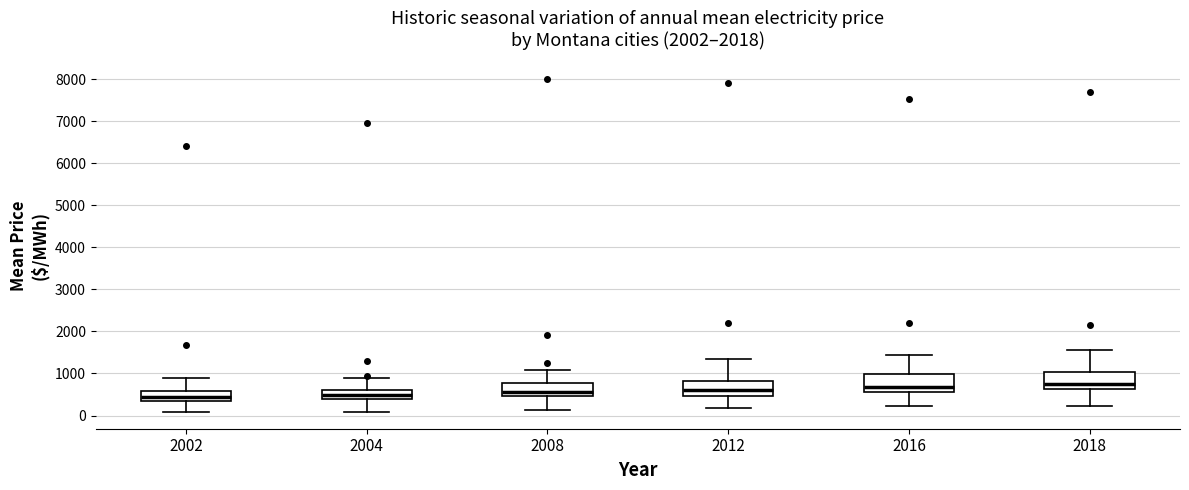

Reading left to right, read every box against the y-axis: the position of its median line, the range the box covers, and the ends of its whiskers. The values are not printed on the chart, so give them approximately, as read against the axis.

2002: median 400 (inside the box), box 400 to 600, whiskers 100 to 900
2004: median 500, box 400 to 600, whiskers 100 to 900
2008: median 600, box 500 to 800, whiskers 100 to 1100
2012: median 600, box 500 to 800, whiskers 200 to 1300
2016: median 700, box 600 to 1000, whiskers 200 to 1400
2018: median 800, box 600 to 1000, whiskers 200 to 1600